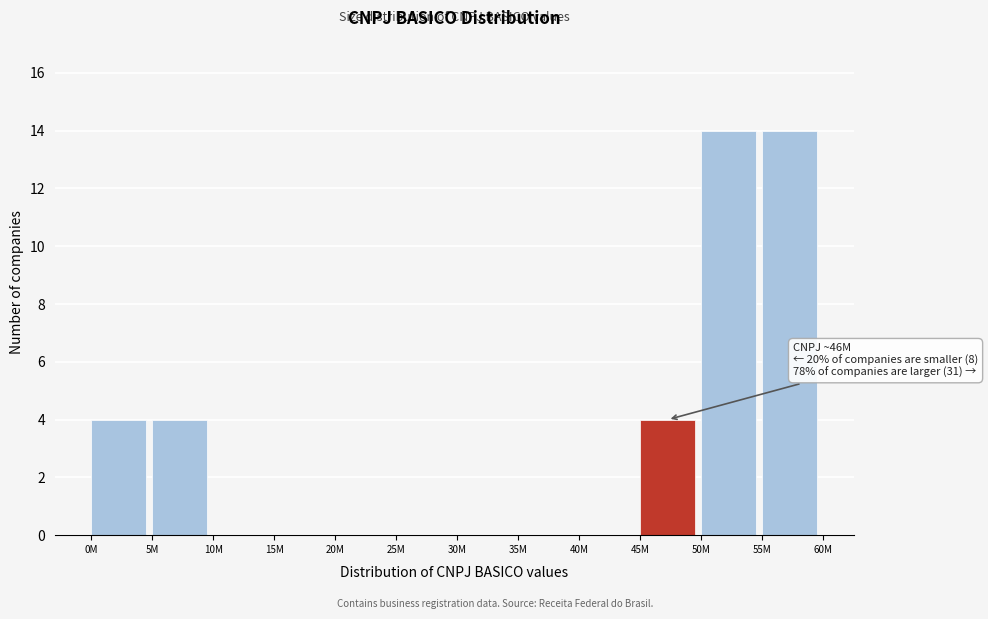

Reading left to right, extract all data points from this chart.

0M=4	5M=4	10M=0	15M=0	20M=0	25M=0	30M=0	35M=0	40M=0	45M=4	50M=14	55M=14